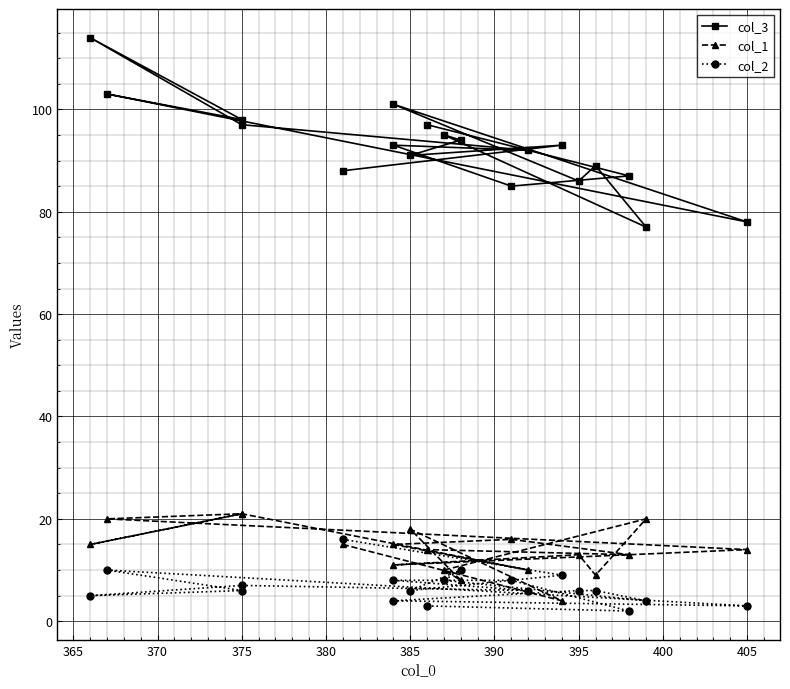

Which series has the largest total across all categories?

col_3